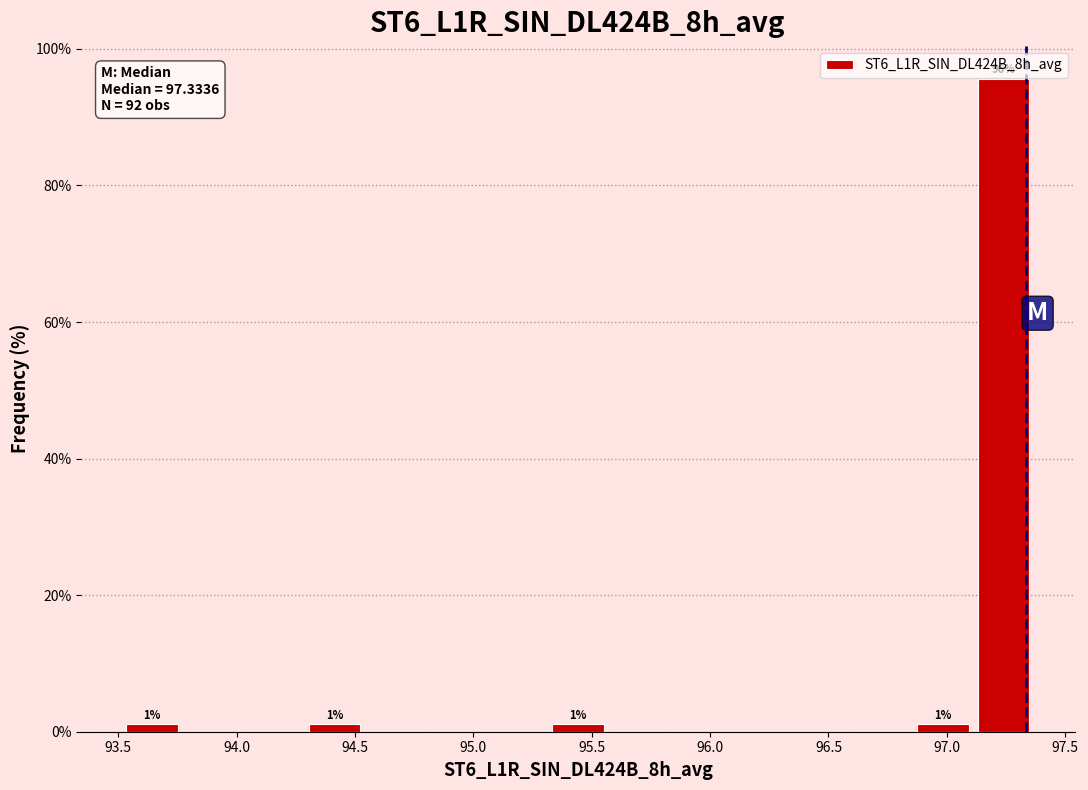

Which range on the x-axis has the tallest bar?

97.10 to 97.35